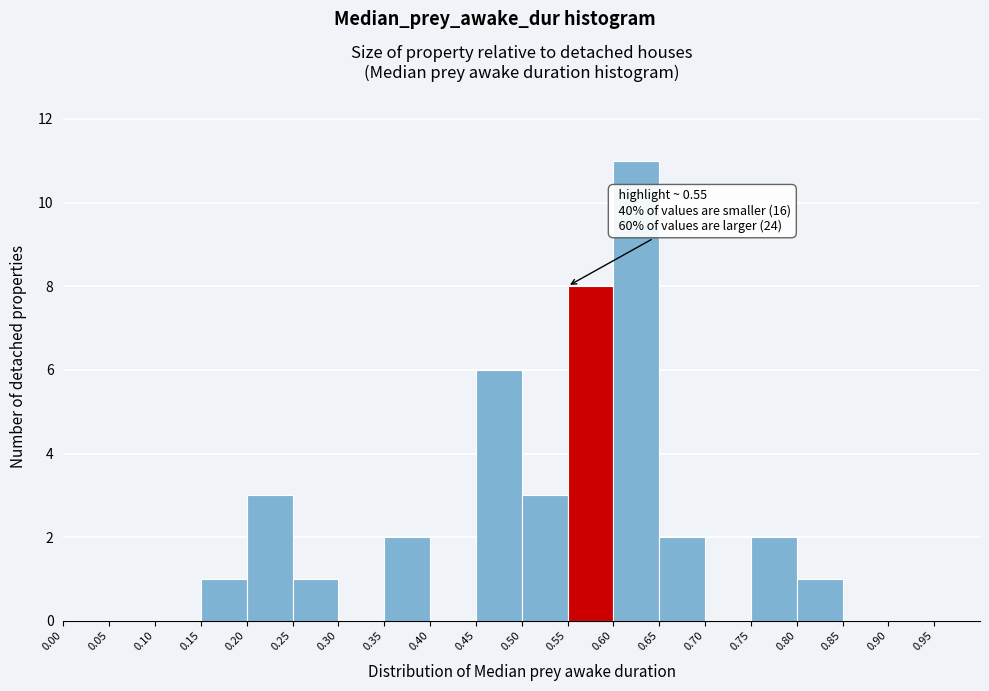

Which range on the x-axis has the tallest bar?

0.60 to 0.65